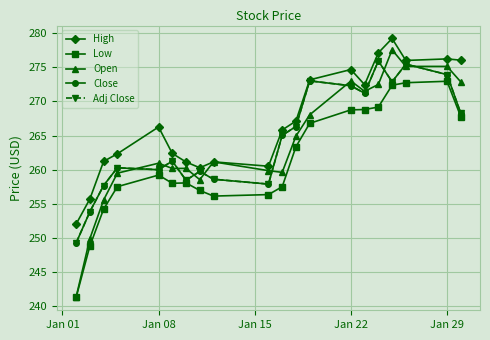

What is the difference between the second highest and minimum values in the High series?

25.1